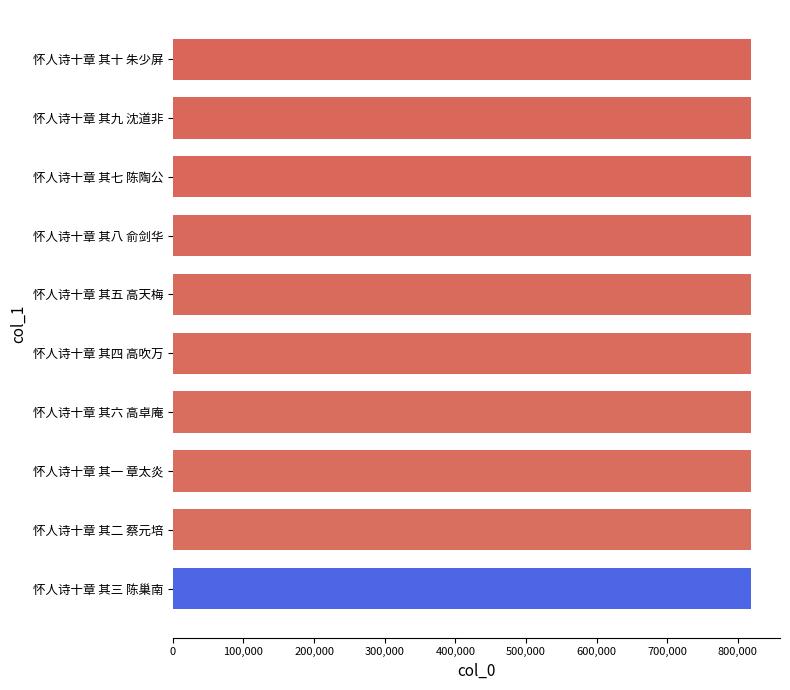

True or false: the data shows 1346966 at 怀人诗十章 其八 俞剑华.

False